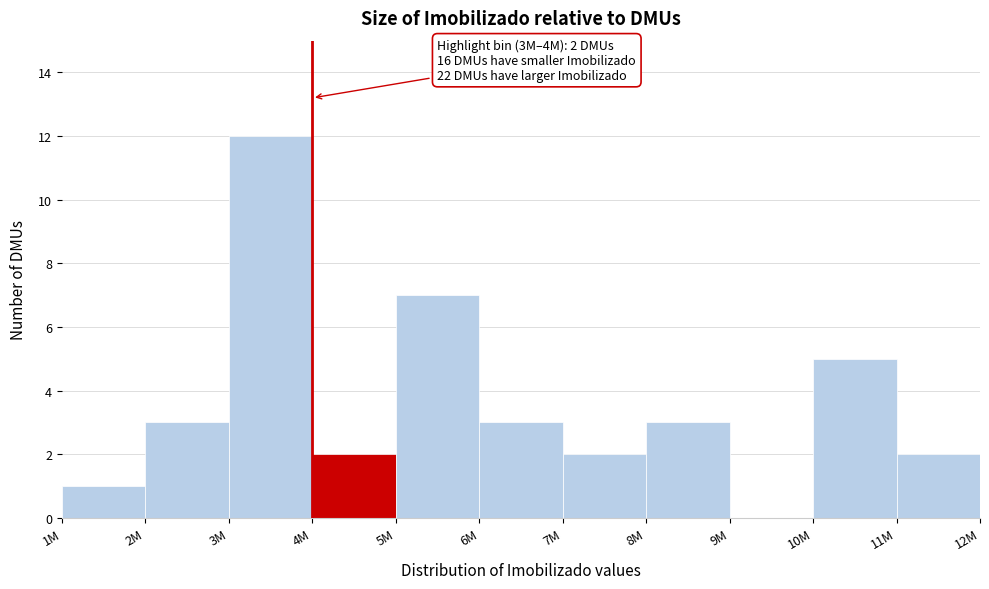

Reading left to right, extract all data points from this chart.

1M=1	2M=3	3M=12	4M=2	5M=7	6M=3	7M=2	8M=3	9M=0	10M=5	11M=2